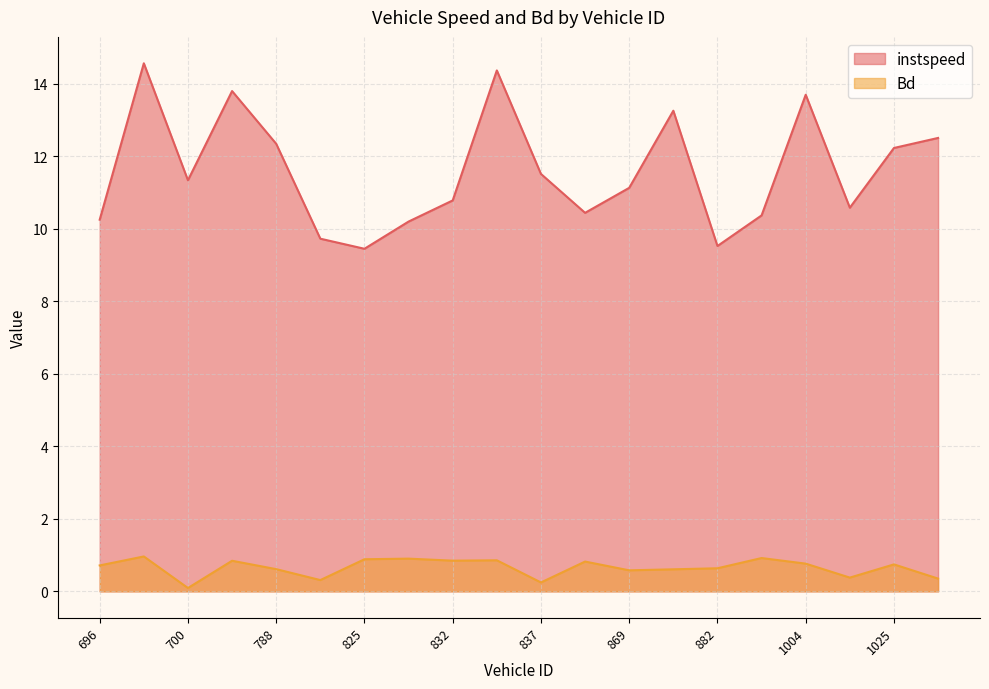

Count the number of categories in the chart.

20